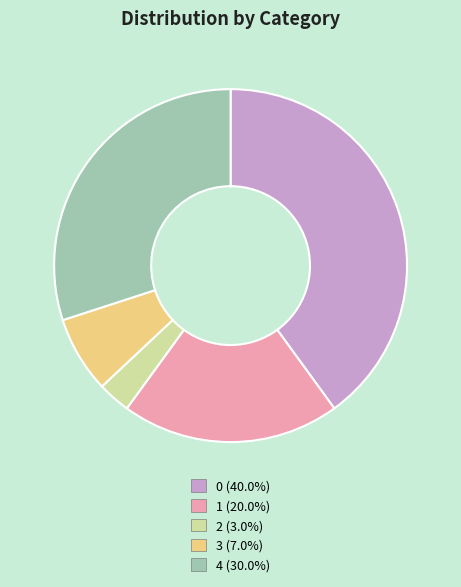

How many slices are in this pie chart?

5